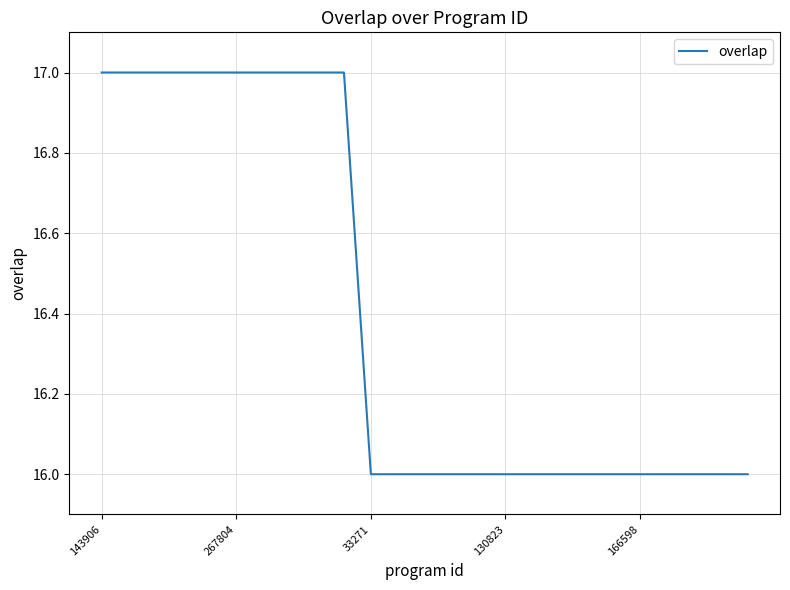

Reading left to right, extract all data points from this chart.

17	17	17	17	17	17	17	17	17	17	16	16	16	16	16	16	16	16	16	16	16	16	16	16	16